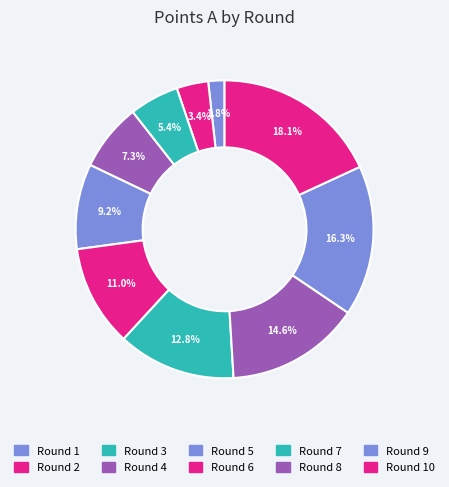

How much of the chart is everything except Round 7?

87.2%